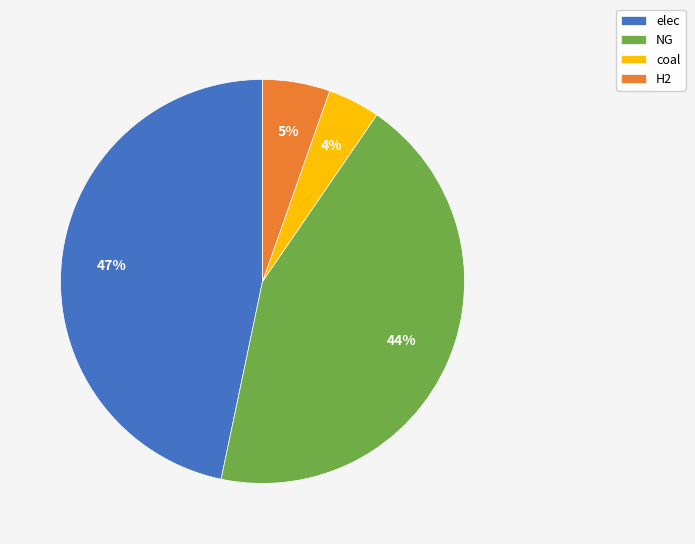

Do H2 and elec together represent more than half of the pie?

Yes